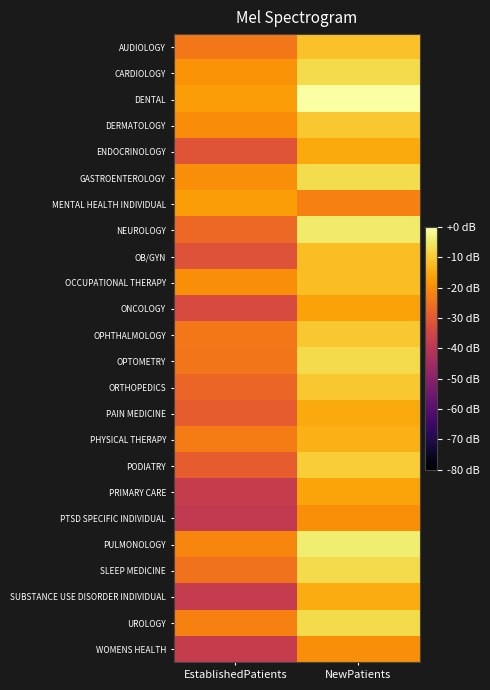

Reading right to left, transcribe all the data shown in this chart.

AUDIOLOGY: NewPatients=-11.5	EstablishedPatients=-23.9
CARDIOLOGY: NewPatients=-7.2	EstablishedPatients=-19.1
DENTAL: NewPatients=0.0	EstablishedPatients=-17.4
DERMATOLOGY: NewPatients=-10.3	EstablishedPatients=-20.2
ENDOCRINOLOGY: NewPatients=-15.3	EstablishedPatients=-31.0
GASTROENTEROLOGY: NewPatients=-7.1	EstablishedPatients=-19.9
MENTAL HEALTH INDIVIDUAL: NewPatients=-22.5	EstablishedPatients=-17.4
NEUROLOGY: NewPatients=-4.5	EstablishedPatients=-26.8
OB/GYN: NewPatients=-12.1	EstablishedPatients=-31.7
OCCUPATIONAL THERAPY: NewPatients=-12.2	EstablishedPatients=-20.0
ONCOLOGY: NewPatients=-16.4	EstablishedPatients=-33.5
OPHTHALMOLOGY: NewPatients=-10.4	EstablishedPatients=-24.0
OPTOMETRY: NewPatients=-7.3	EstablishedPatients=-24.3
ORTHOPEDICS: NewPatients=-10.5	EstablishedPatients=-27.4
PAIN MEDICINE: NewPatients=-15.2	EstablishedPatients=-29.3
PHYSICAL THERAPY: NewPatients=-13.8	EstablishedPatients=-22.9
PODIATRY: NewPatients=-9.6	EstablishedPatients=-29.1
PRIMARY CARE: NewPatients=-16.2	EstablishedPatients=-37.5
PTSD SPECIFIC INDIVIDUAL: NewPatients=-19.9	EstablishedPatients=-38.5
PULMONOLOGY: NewPatients=-4.3	EstablishedPatients=-21.5
SLEEP MEDICINE: NewPatients=-7.3	EstablishedPatients=-24.8
SUBSTANCE USE DISORDER INDIVIDUAL: NewPatients=-14.8	EstablishedPatients=-38.0
UROLOGY: NewPatients=-7.3	EstablishedPatients=-21.9
WOMENS HEALTH: NewPatients=-19.7	EstablishedPatients=-37.5